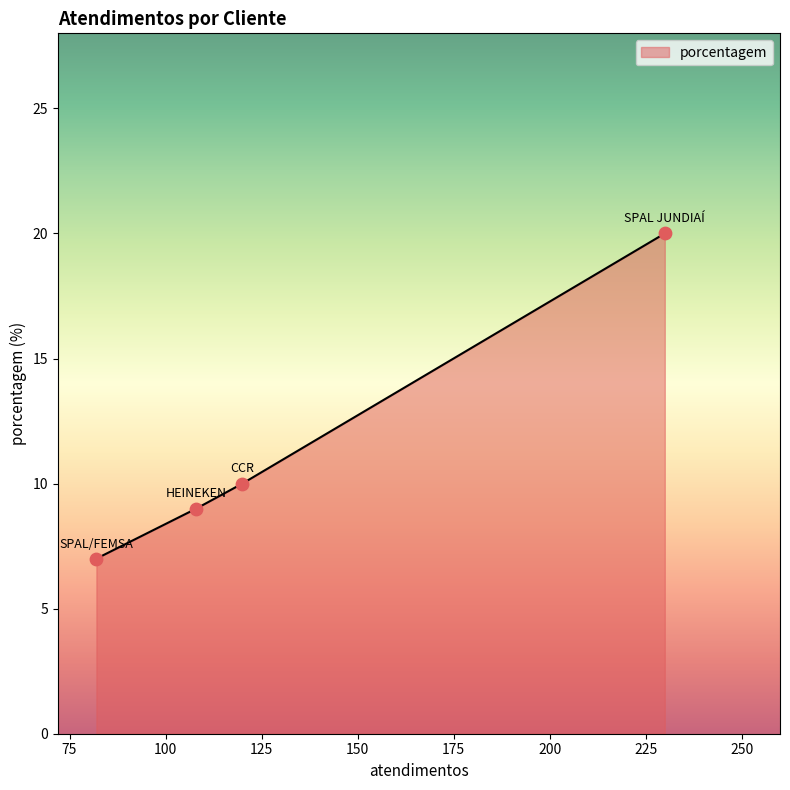

What is the minimum value shown in the chart?

7